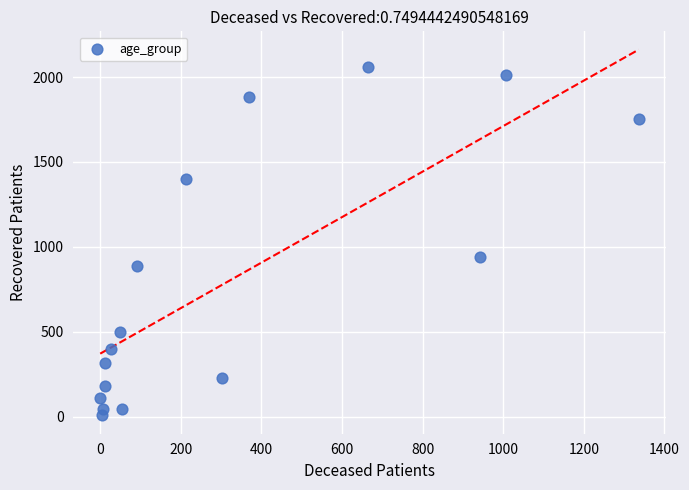

What is the range of X values (max minus min)?

1336